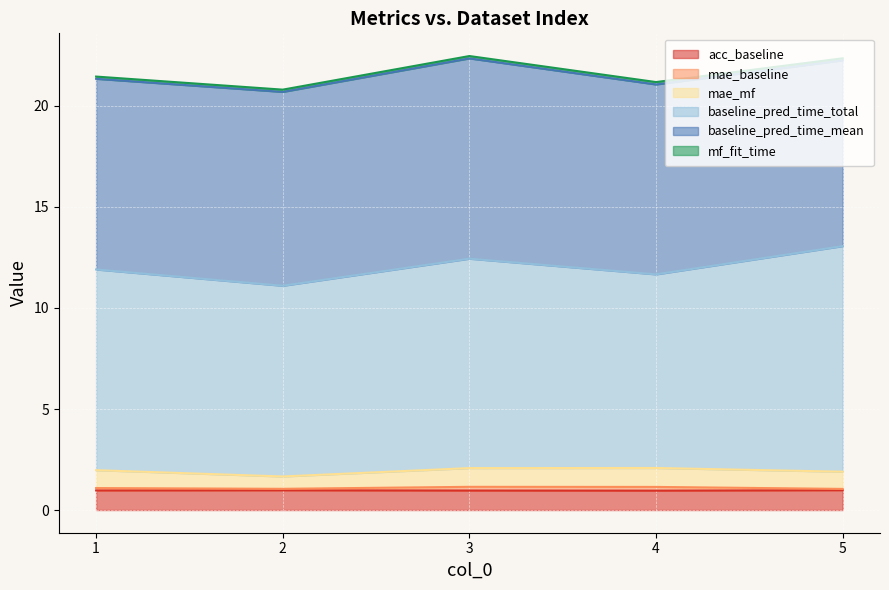

What is the minimum value for baseline_pred_time_mean?

9.2